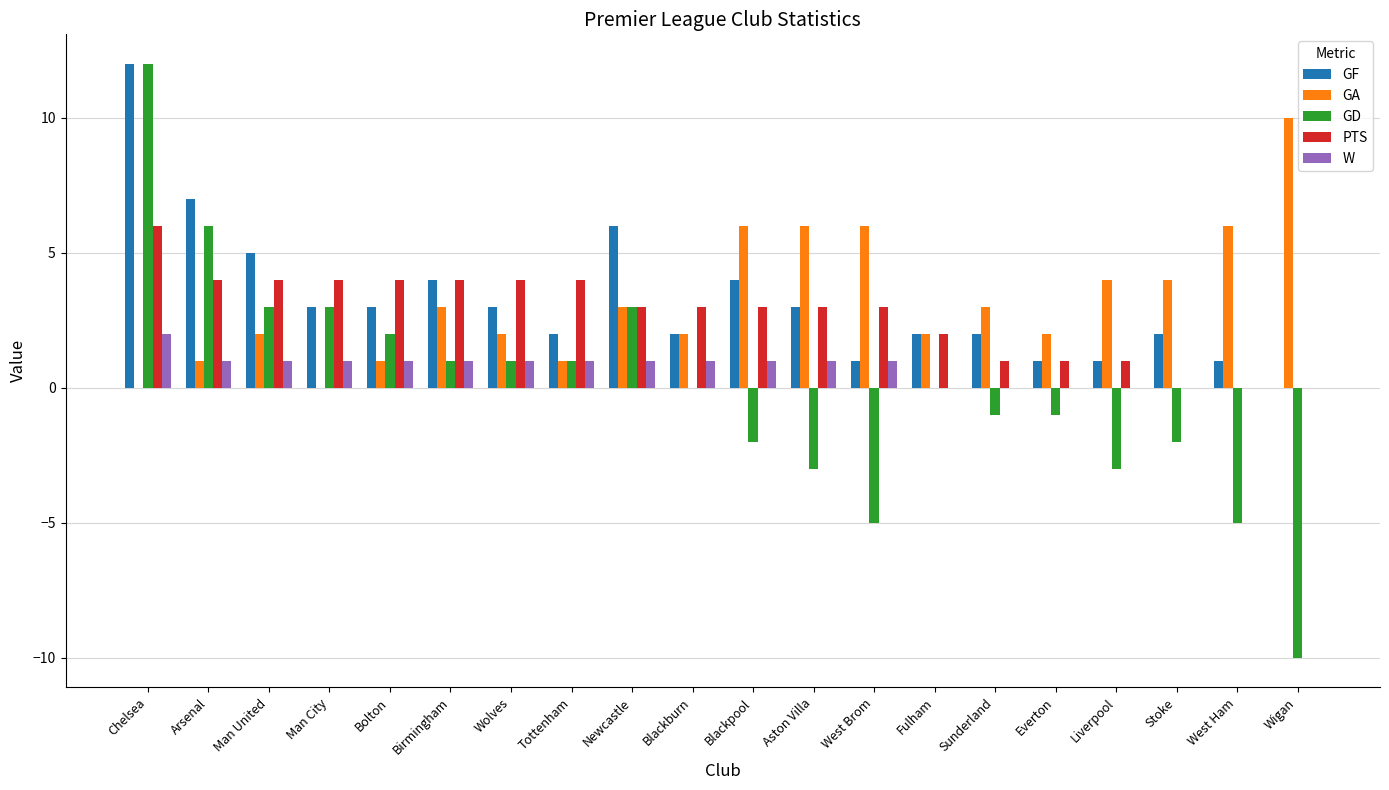

What is the maximum value for PTS?

6